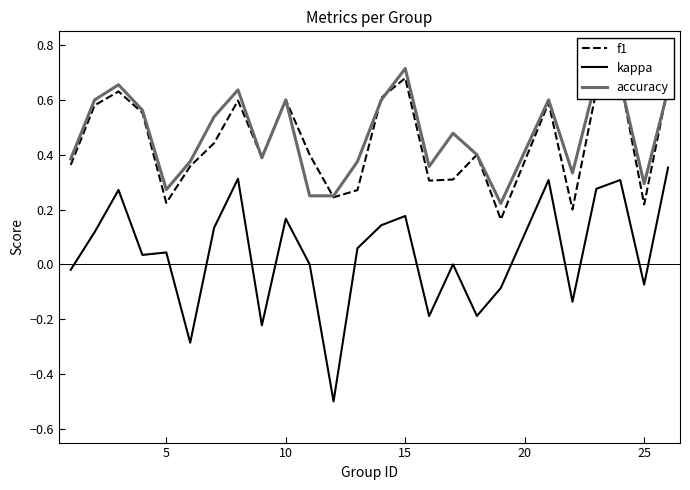

Which series has the largest range (max minus min)?

kappa